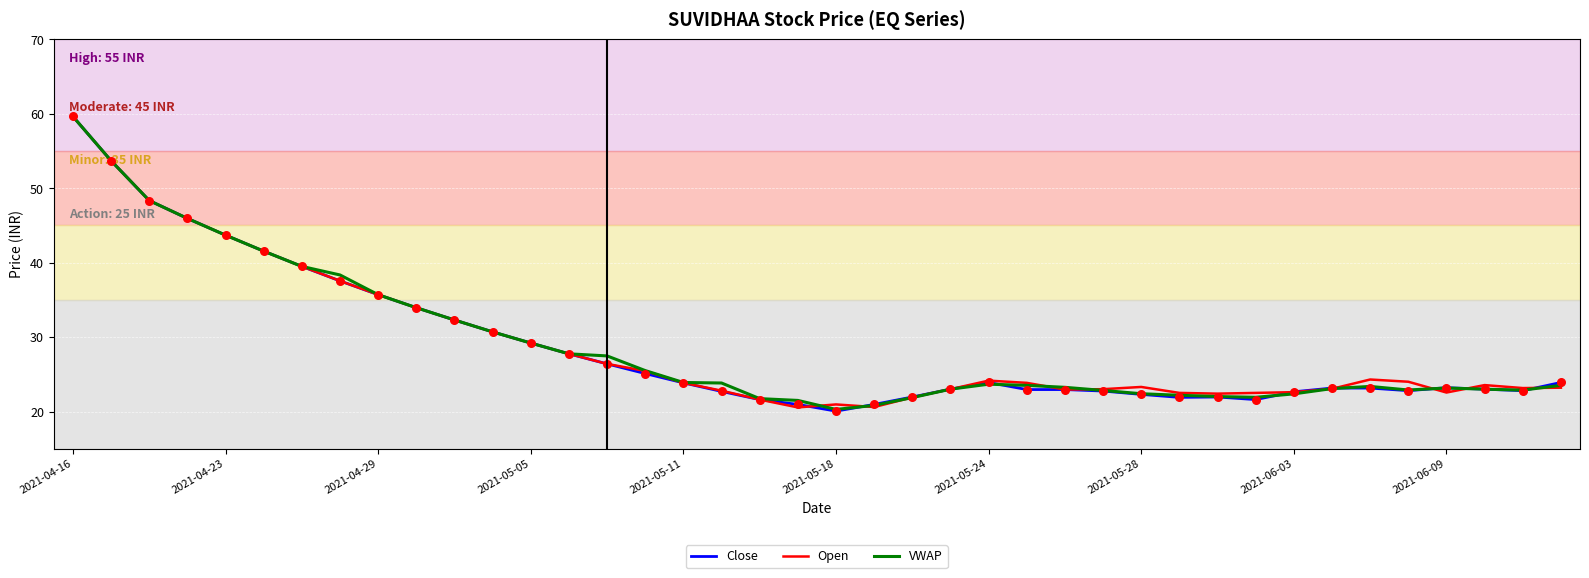

What is the minimum value for VWAP?

20.3